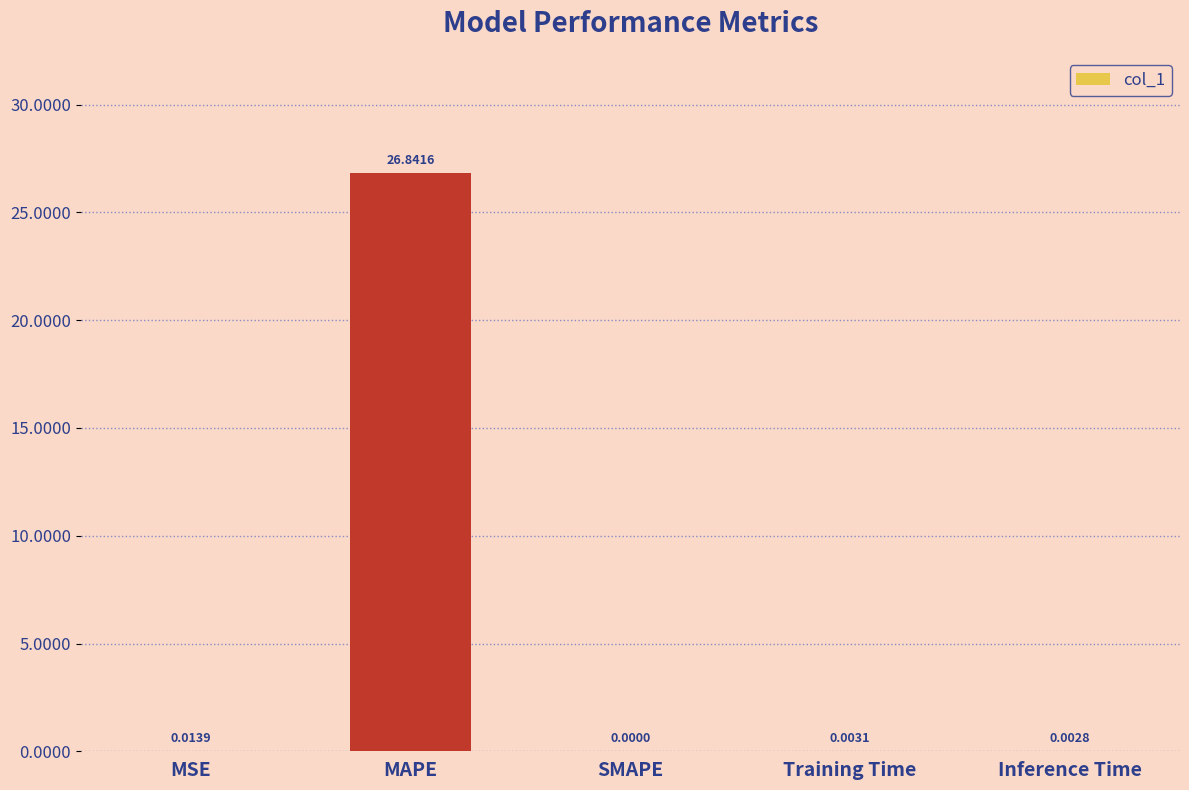

Where is the data nearest to the value 13?

MSE